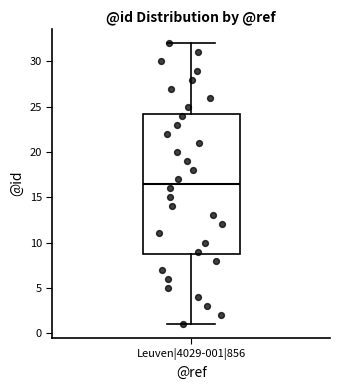

Where does the upper whisker of the box for Leuven|4029-001|856 end on the y-axis? The values are not printed on the chart, so give them approximately, as read against the axis.

32.0